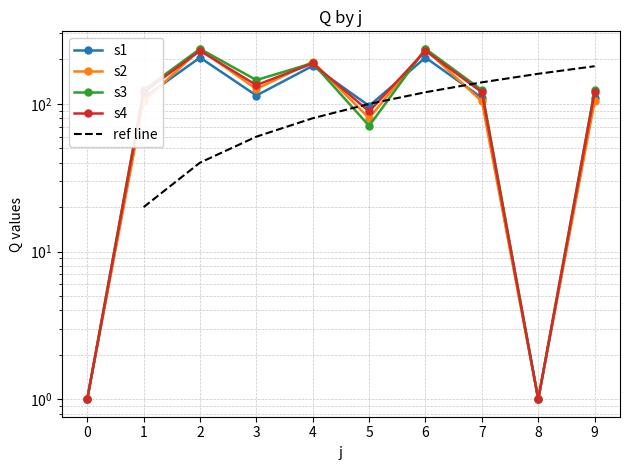

The value of s2 at 0 is 1. True or false?

False